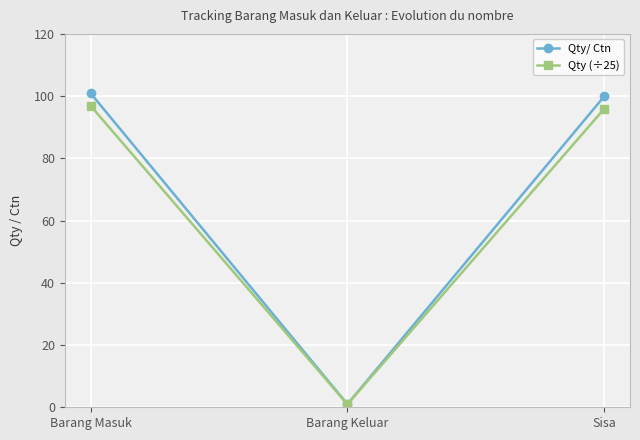

How many lines are shown in the chart?

2